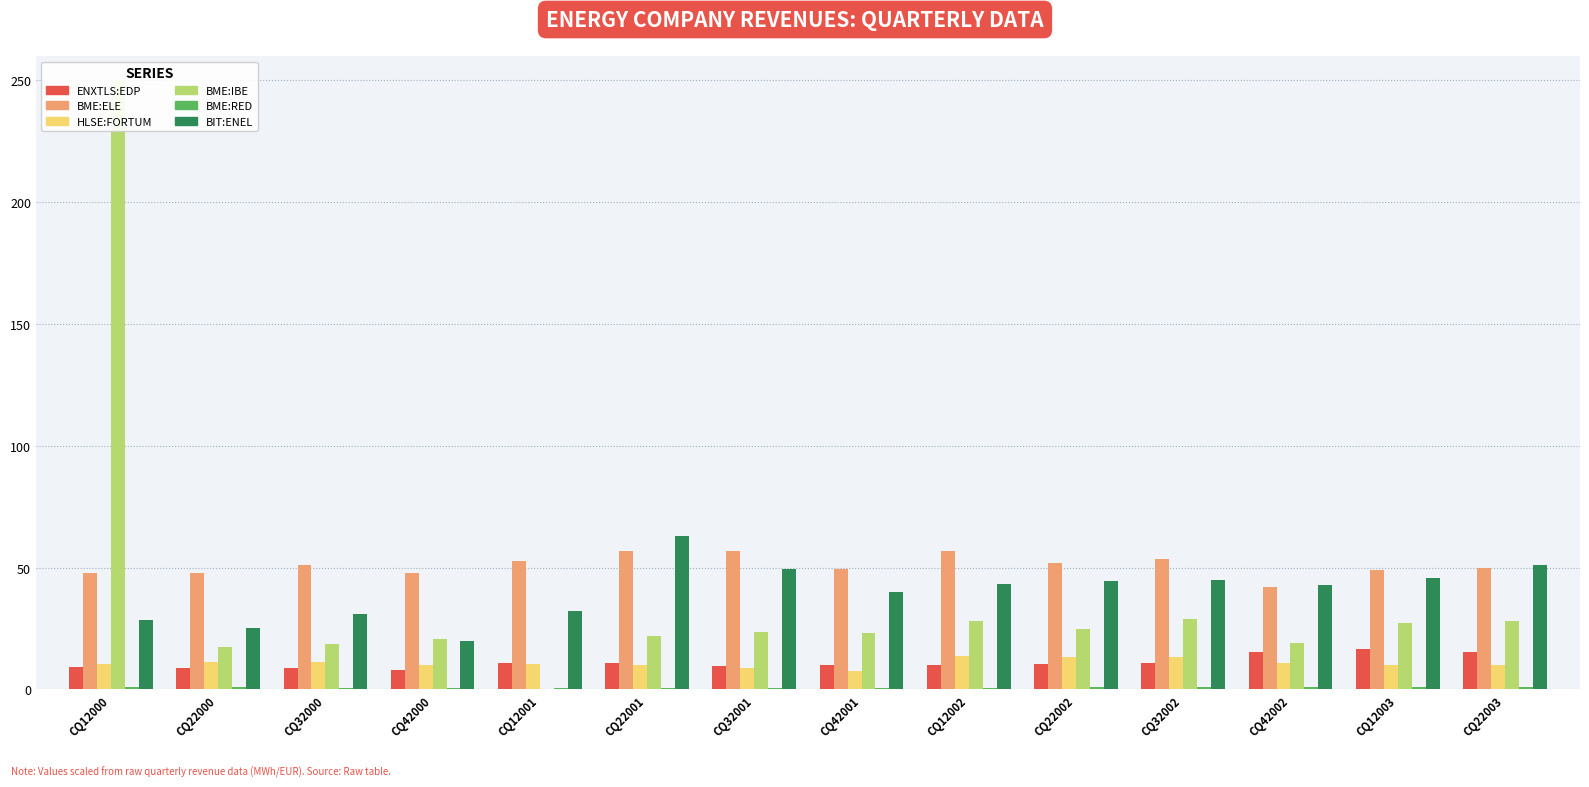

What are all the series names shown in the legend?

ENXTLS:EDP, BME:ELE, HLSE:FORTUM, BME:IBE, BME:RED, BIT:ENEL